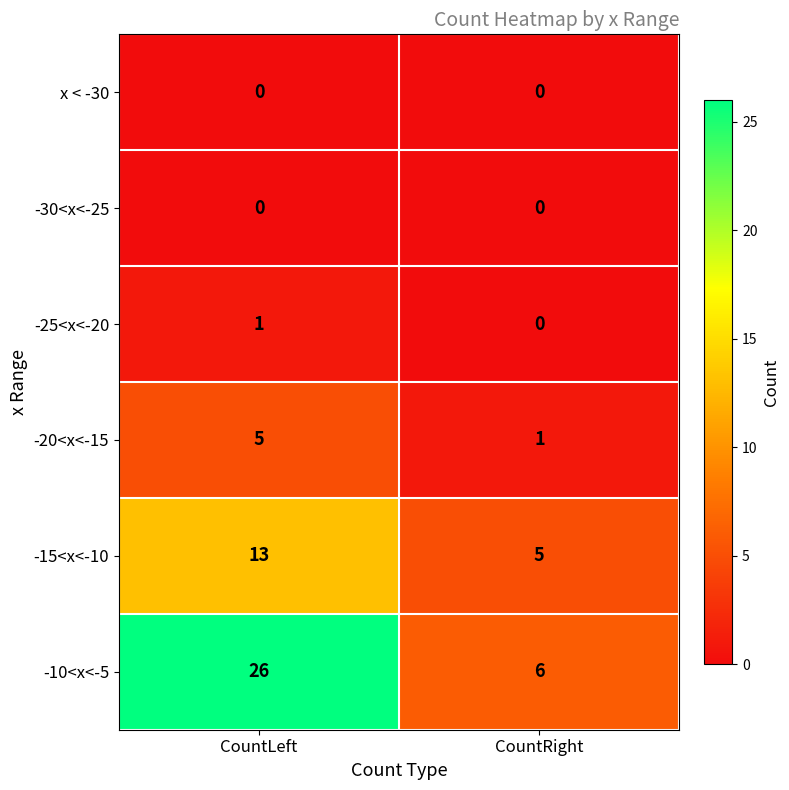

What is the sum of the -20<x<-15 values at CountRight and CountLeft?

6